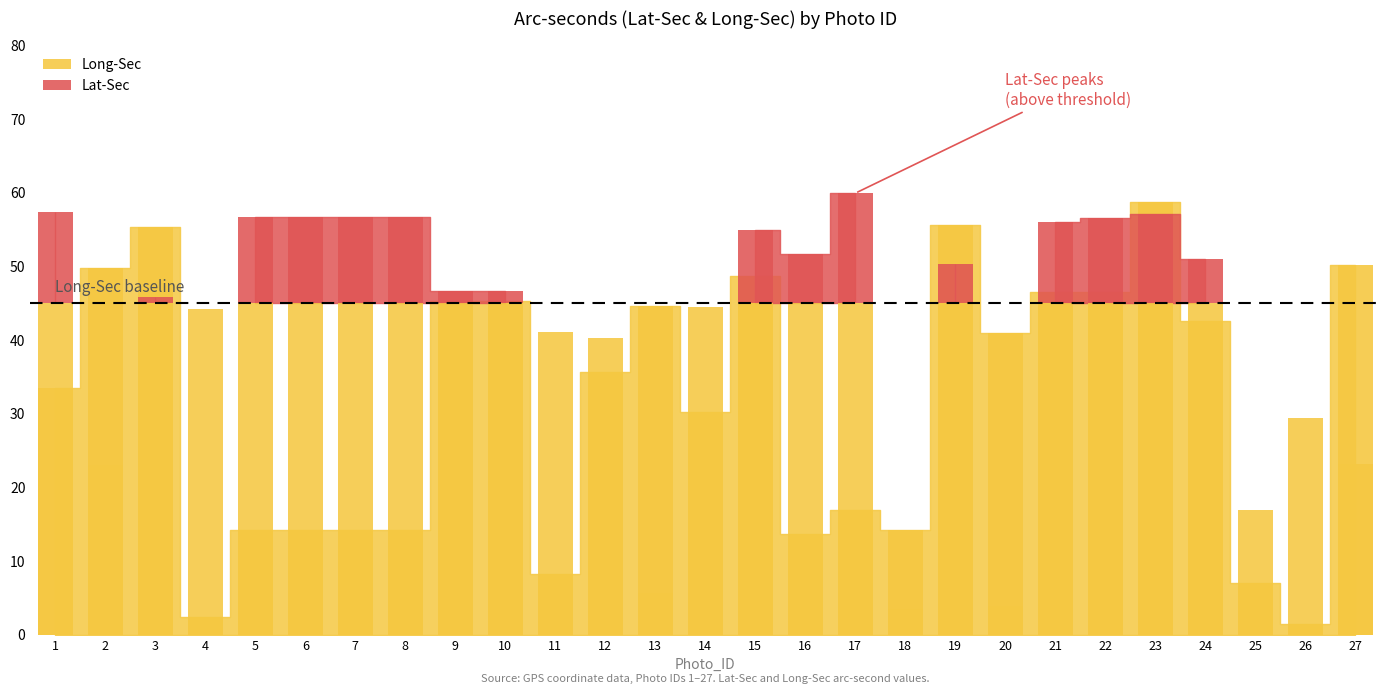

What are all the series names shown in the legend?

Lat-Sec, Long-Sec